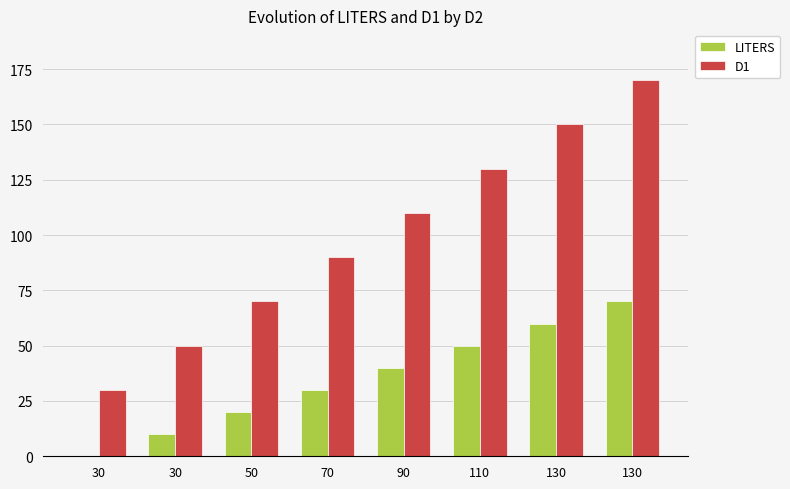

Between 90 and 130, which series saw the biggest shift?

D1